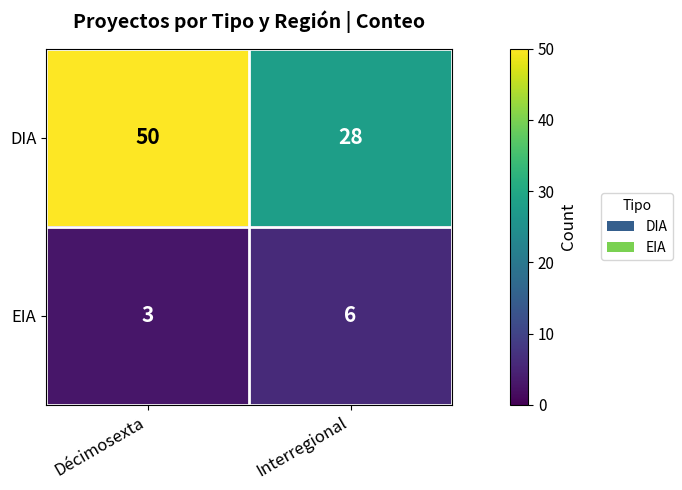

Which series has the widest spread of values?

DIA